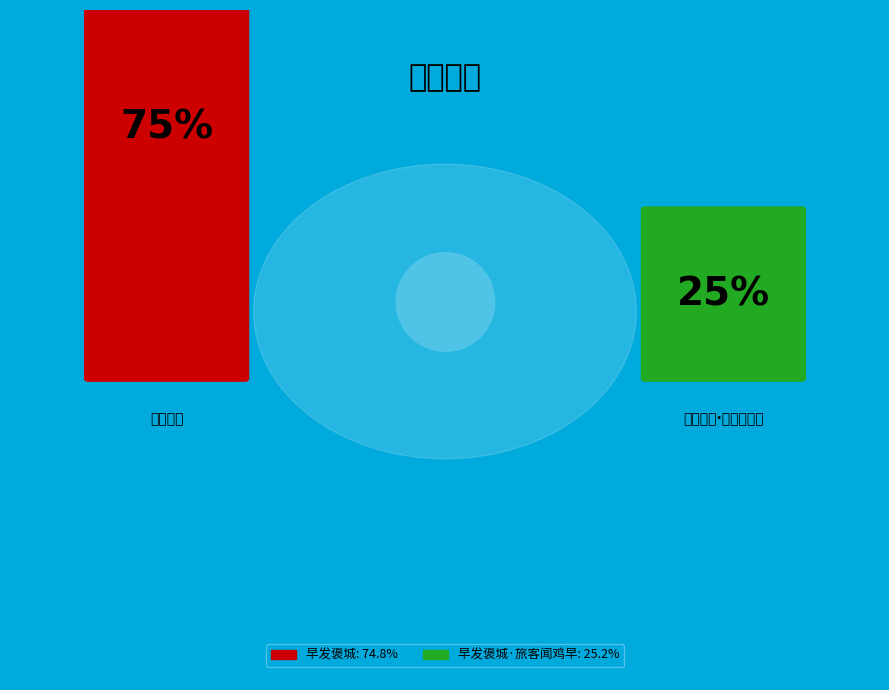

Rank the categories by value from highest to lowest.

早发褒城, 早发褒城·旅客闻鸡早